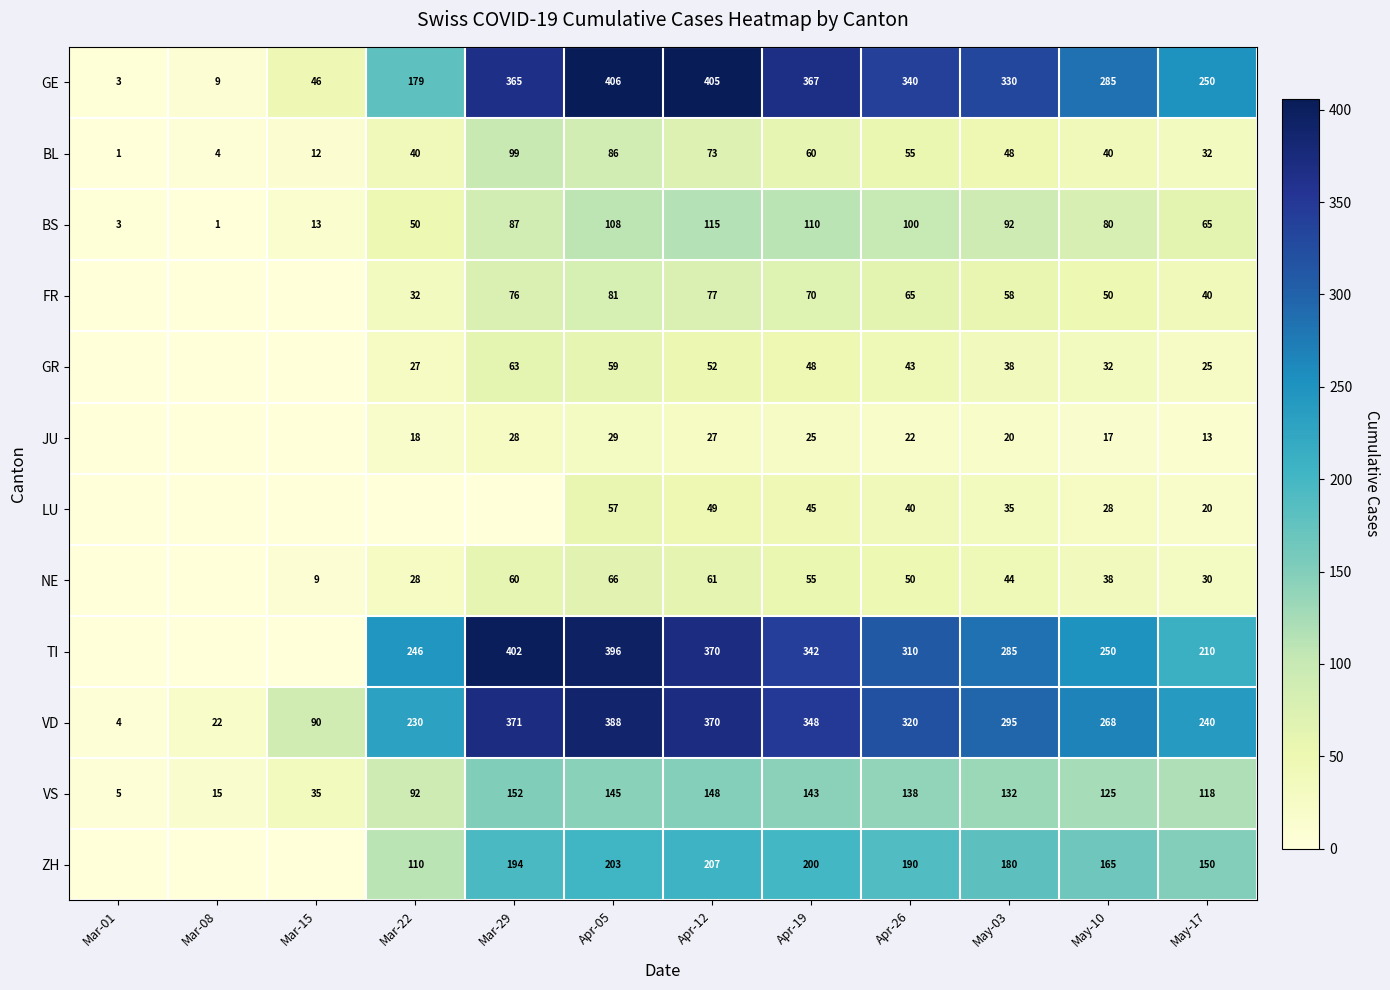

What is the difference between the GR values at Apr-12 and Mar-22?

25